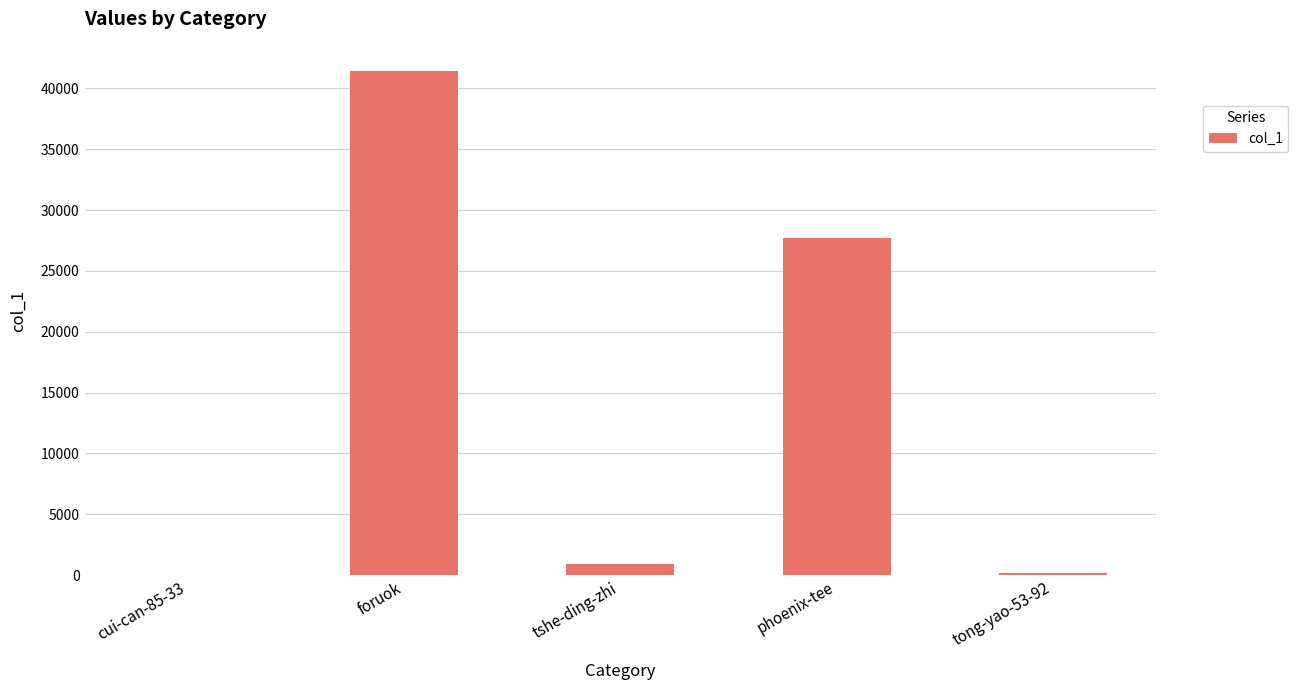

Which category has the highest value across all series?

foruok